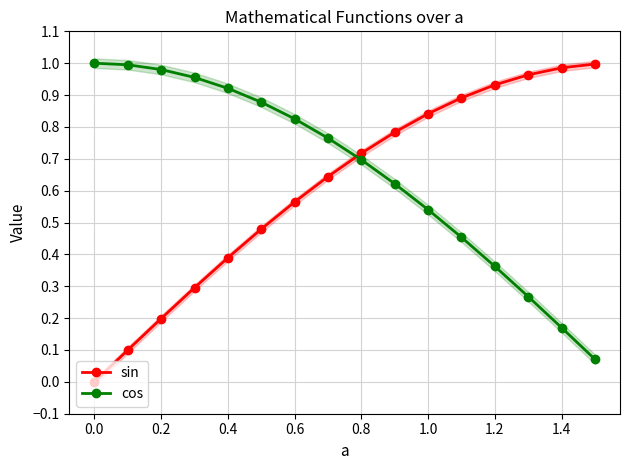

What is the value of the cos point at the 3rd from the left?

1.0